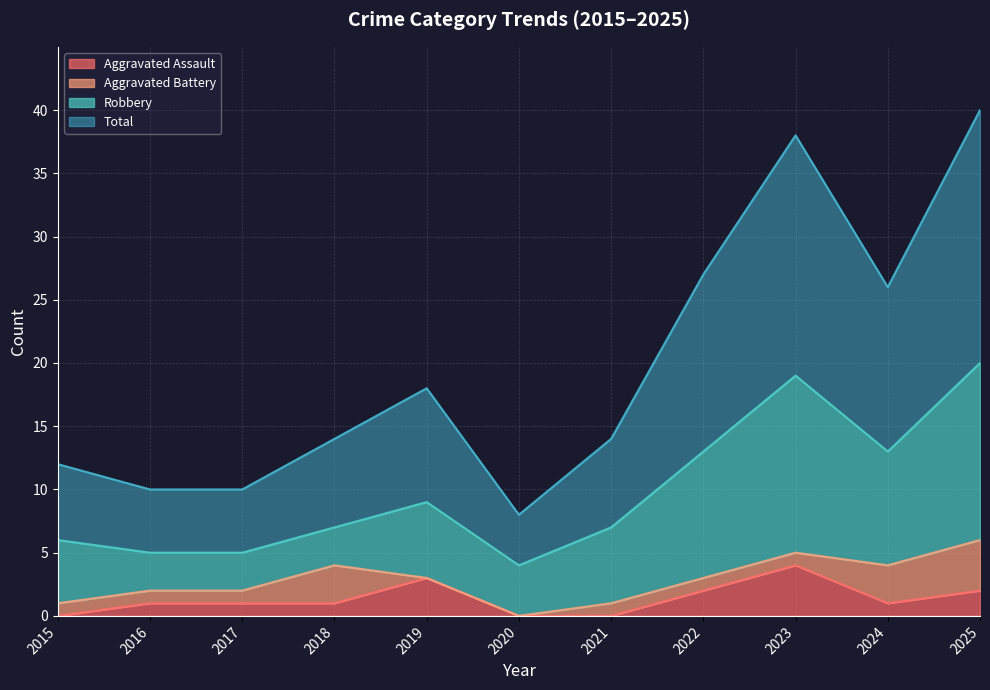

True or false: Aggravated Assault has a value of 3 at 2019.

True